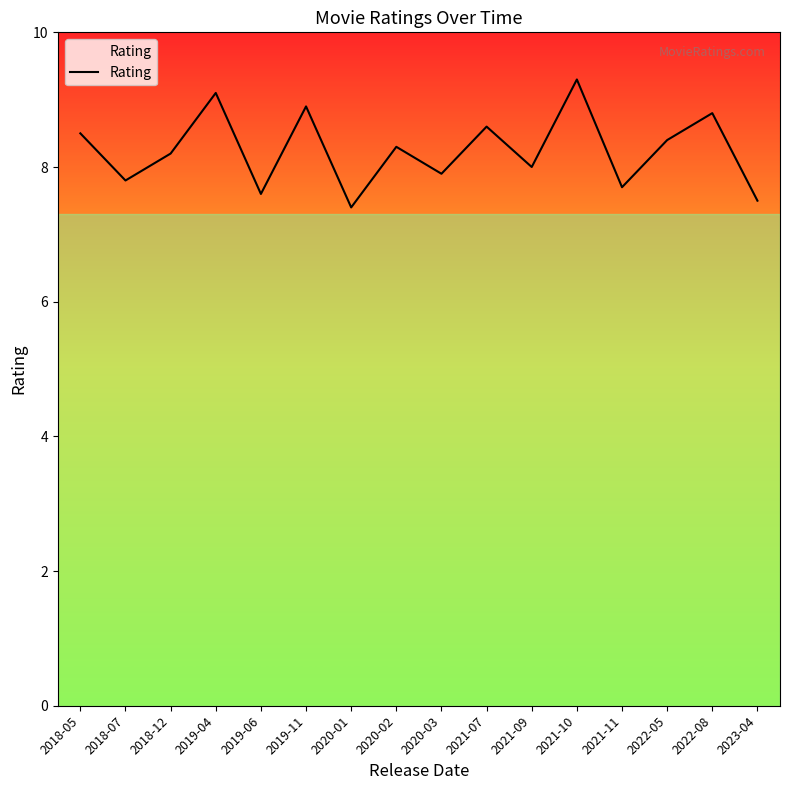

What is the sum of all values?

132.0